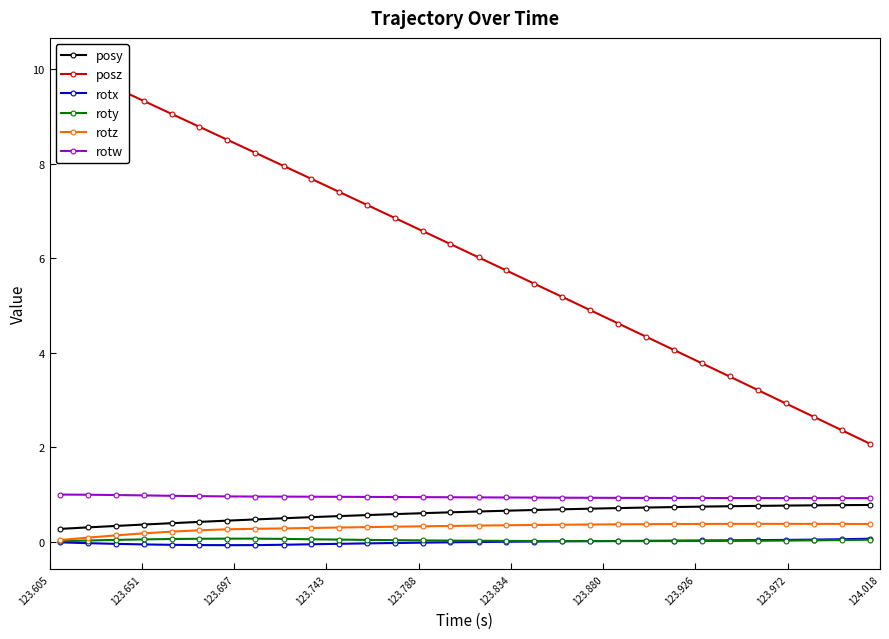

Which series has the largest range (max minus min)?

posz